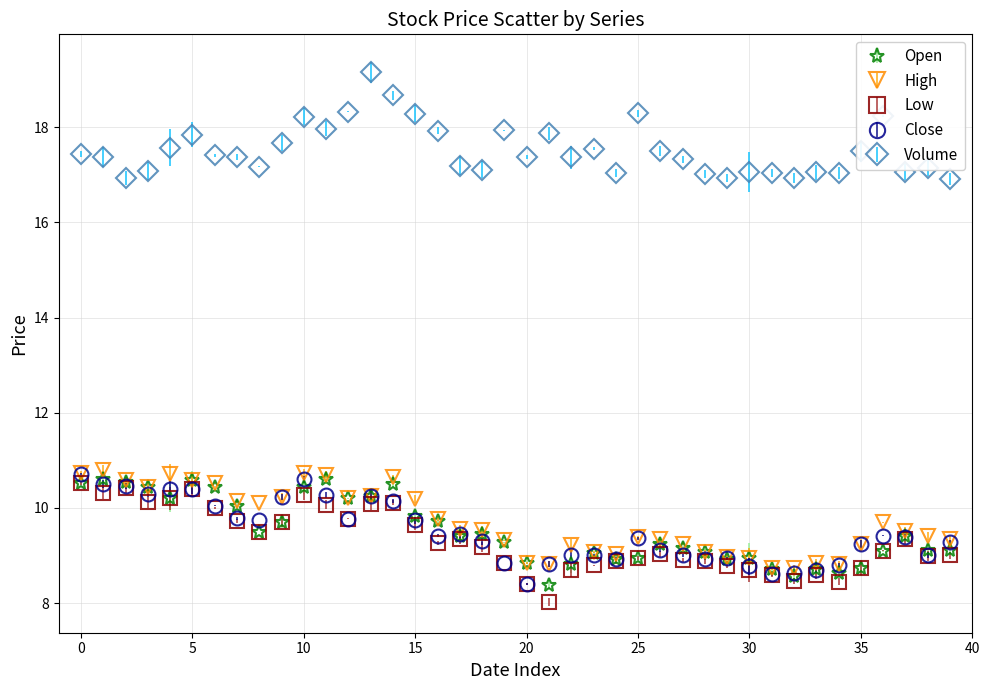

What is the value of the Volume point at the 31st from the left?

17.1